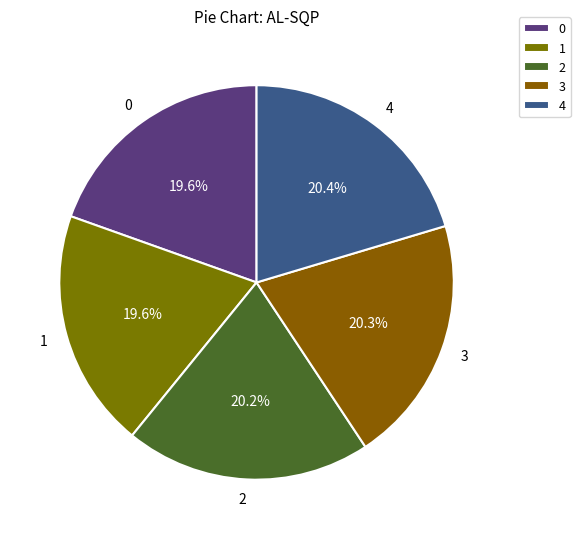

To the nearest percent, what is the difference between the largest and smallest slice percentages?

1%